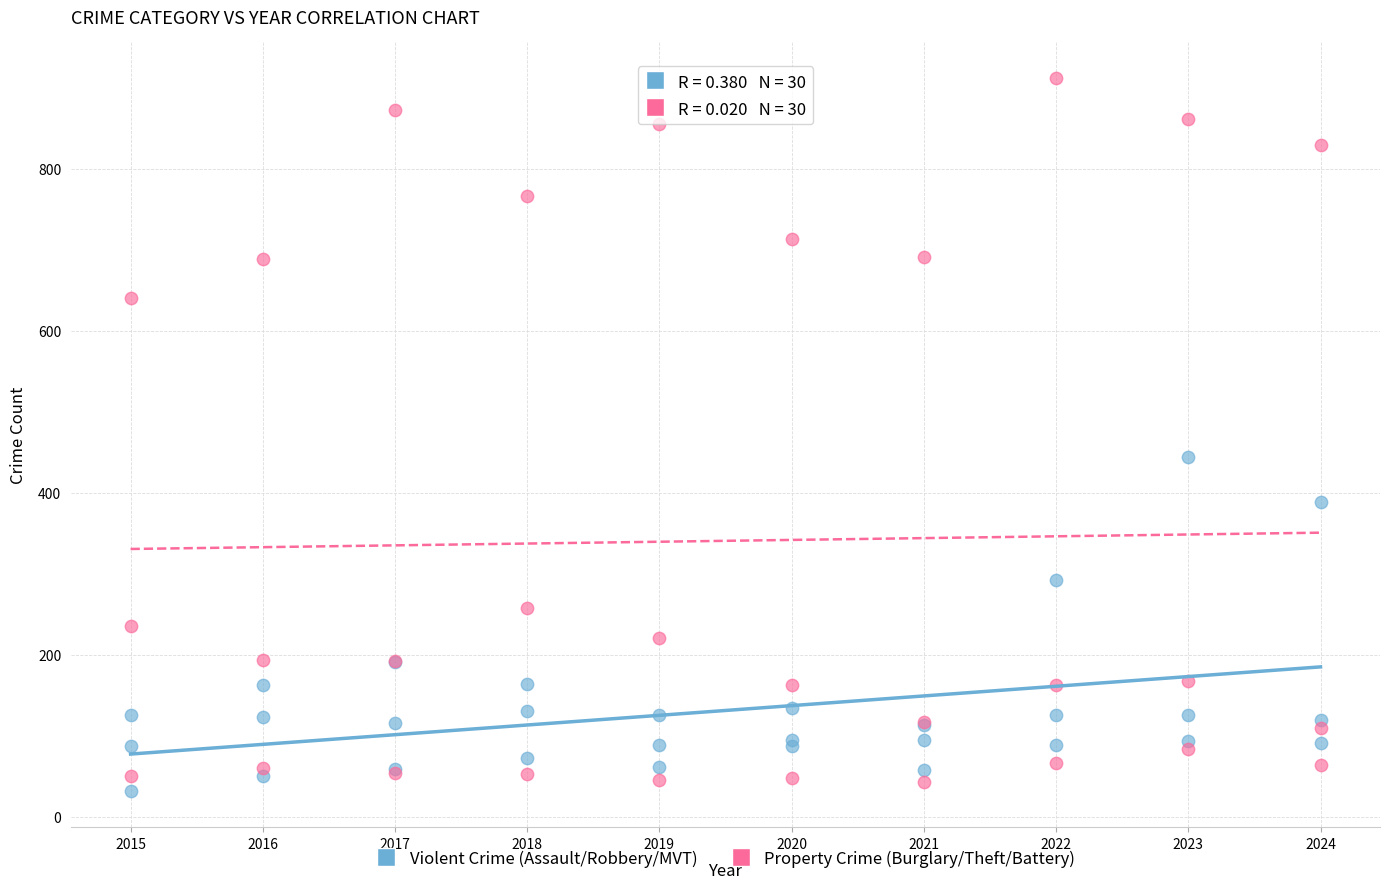

Which series reaches the maximum Y coordinate?

Property Crime (Burglary/Theft/Battery)